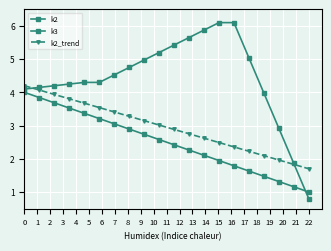

Reading left to right, what are all the values shown in this chart?

k2: 4.1	4.1	4.2	4.2	4.3	4.3	4.5	4.8	5.0	5.2	5.4	5.6	5.9	6.1	6.1	5.0	4.0	2.9	1.9	0.8
k3: 4.0	3.8	3.7	3.5	3.4	3.2	3.1	2.9	2.7	2.6	2.4	2.3	2.1	1.9	1.8	1.6	1.5	1.3	1.2	1.0
k2_trend: 4.2	4.1	3.9	3.8	3.7	3.5	3.4	3.3	3.1	3.0	2.9	2.8	2.6	2.5	2.4	2.2	2.1	2.0	1.8	1.7